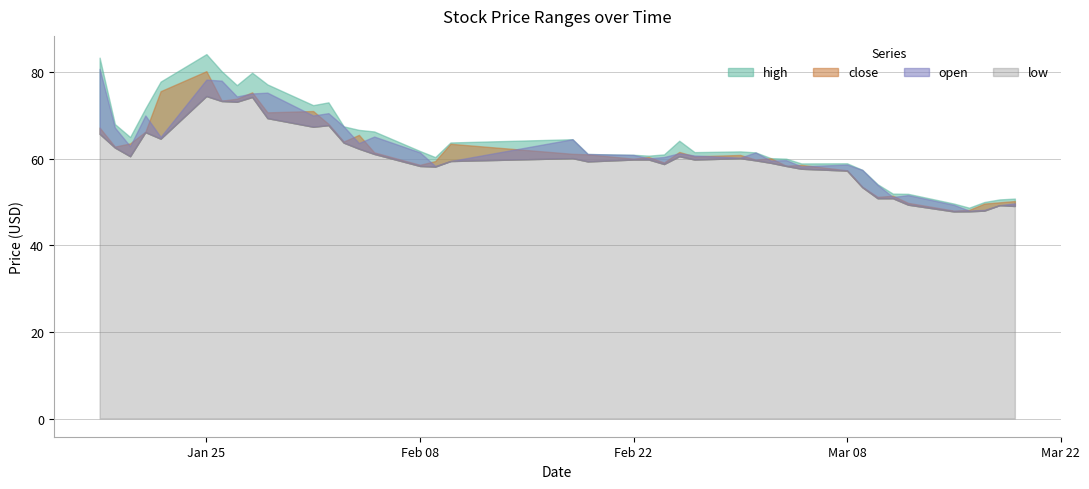

At which label does close reach its peak?

2021-01-25